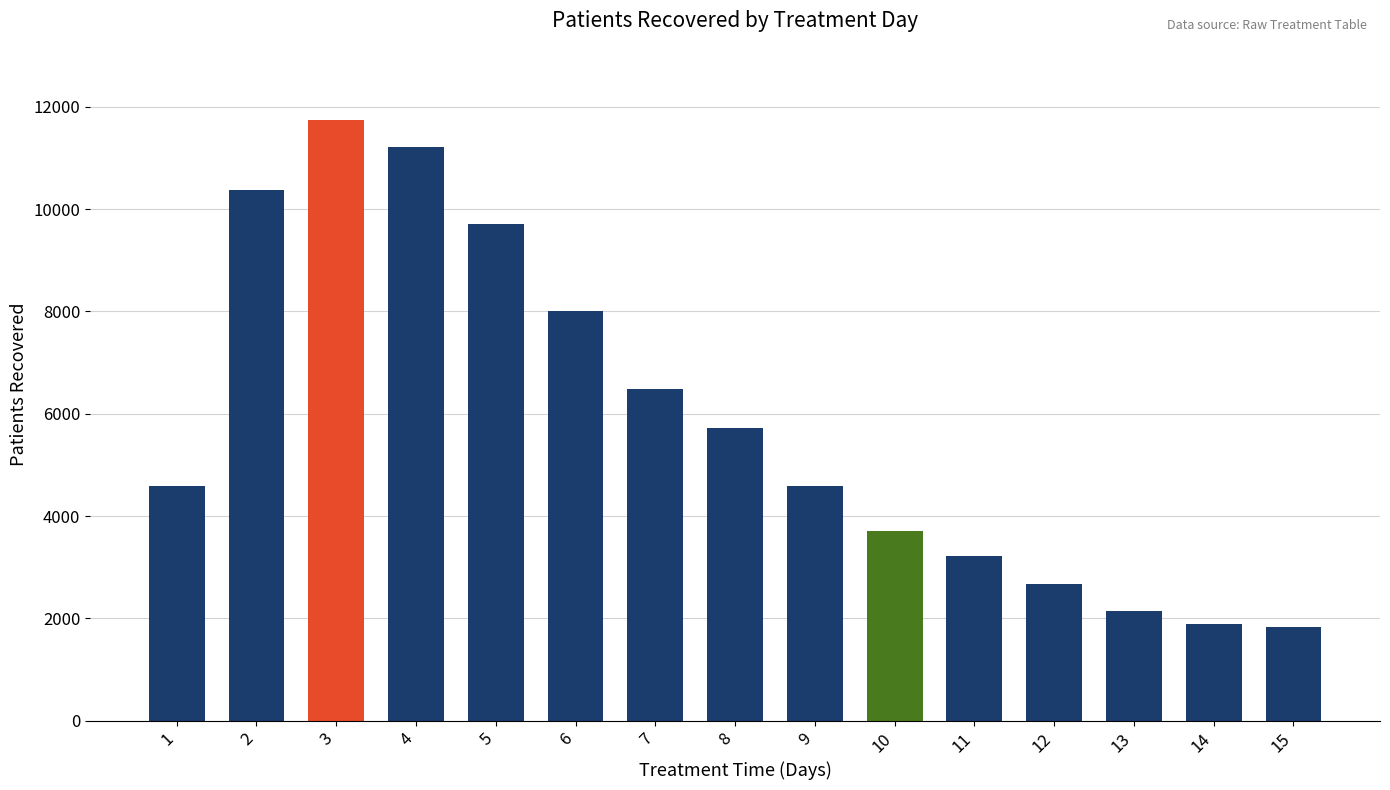

The value at 4 is 11205. True or false?

True